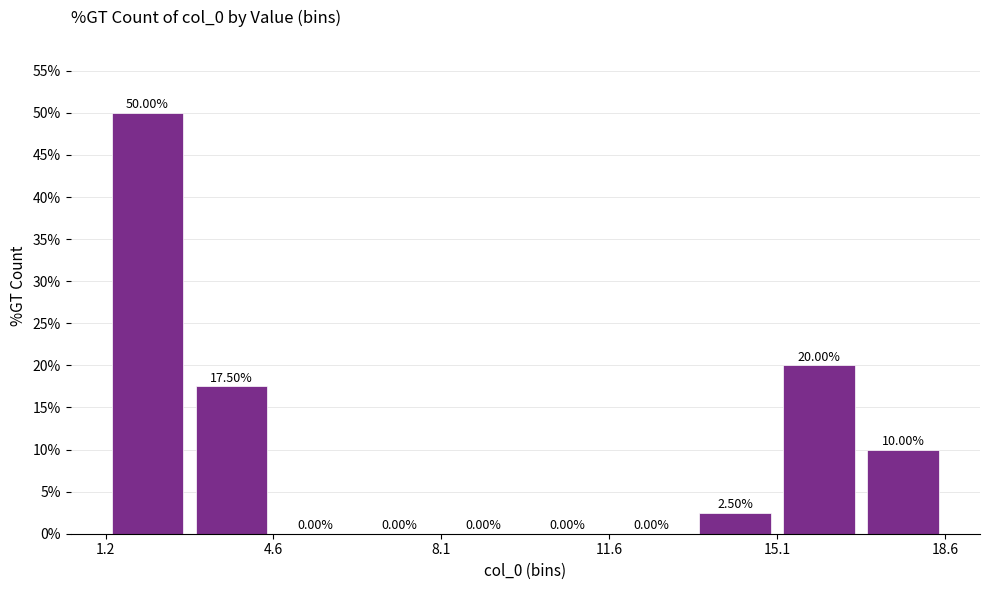

Read against the x-axis, roughly where is the centre of the tallest bar?

2.0